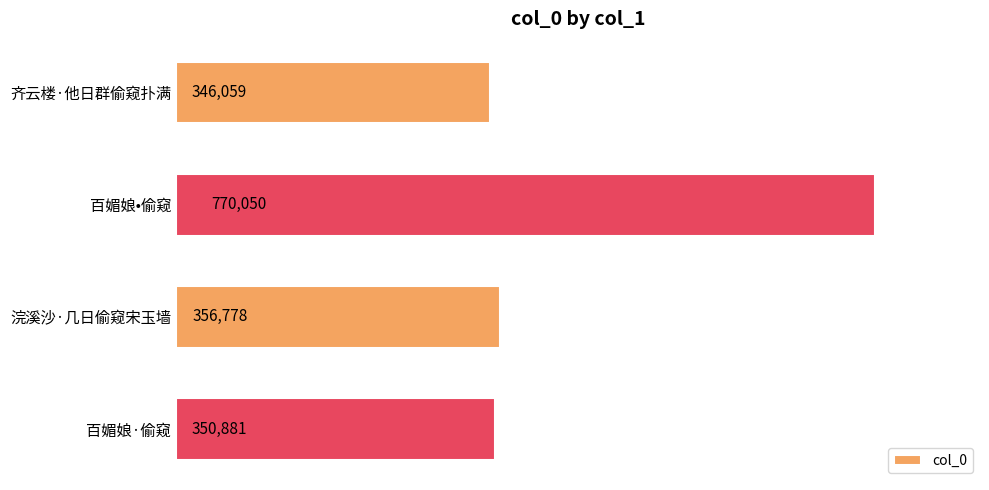

What is the difference between the maximum and second lowest values?

419169